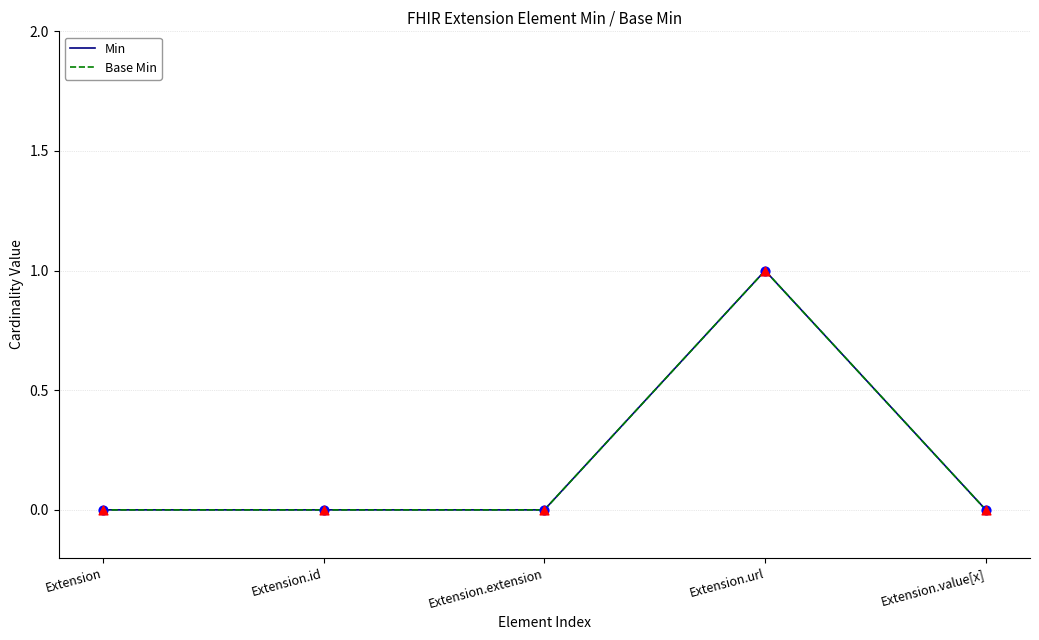

At which category is the sum across all series the highest?

Extension.url